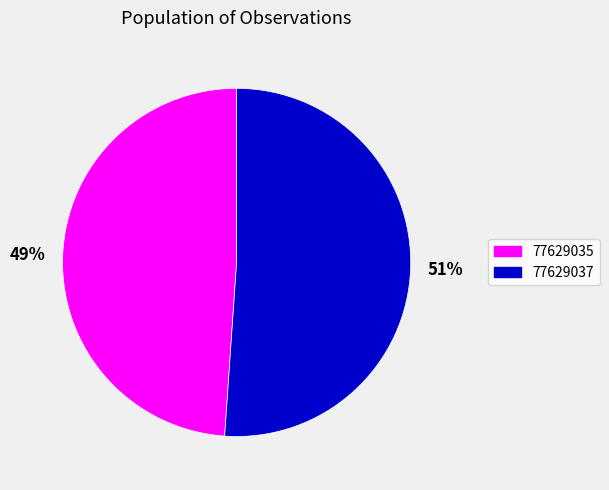

To the nearest percent, what is the difference between the largest and smallest slice percentages?

2%